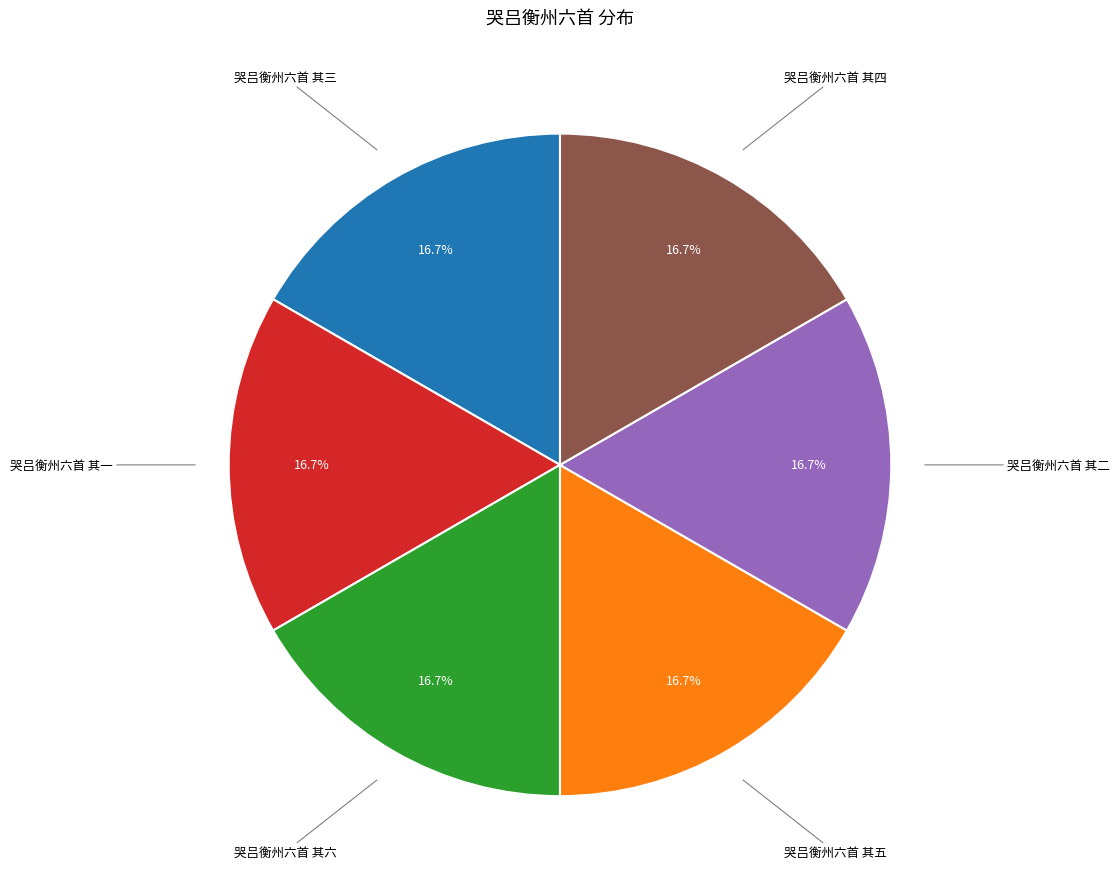

Is there any slice that represents more than half of the pie?

No